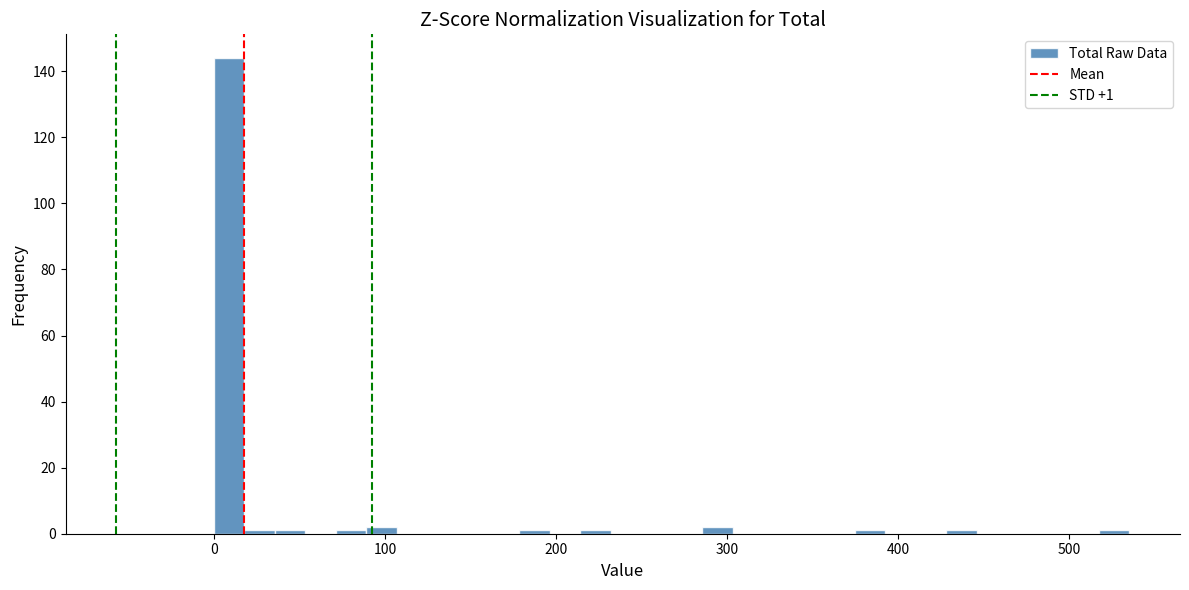

Around what value on the x-axis is the tallest bar? Give the approximate position of its centre, as read against the axis.

10